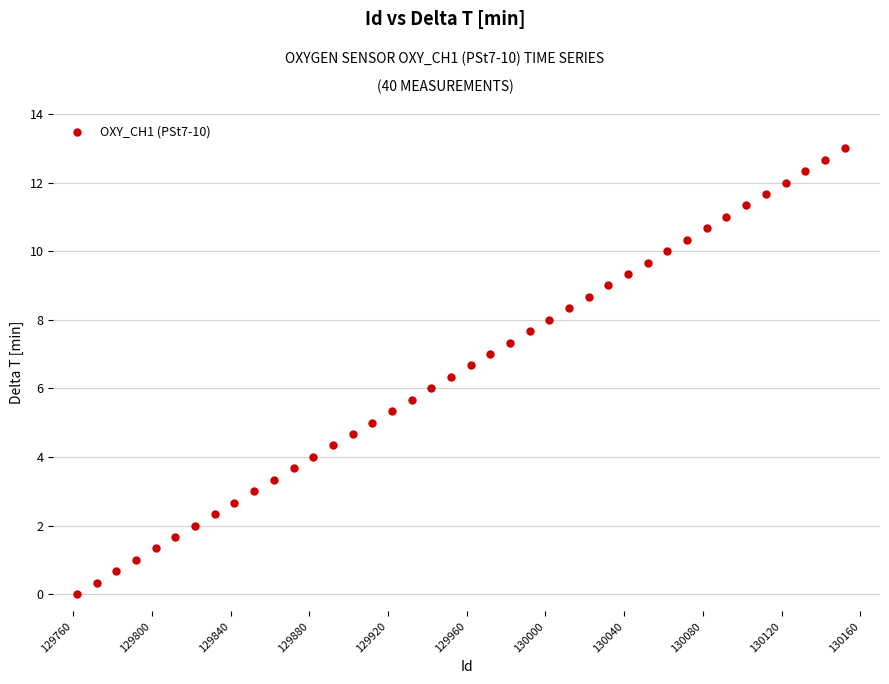

What is the range of X values (max minus min)?

390.0